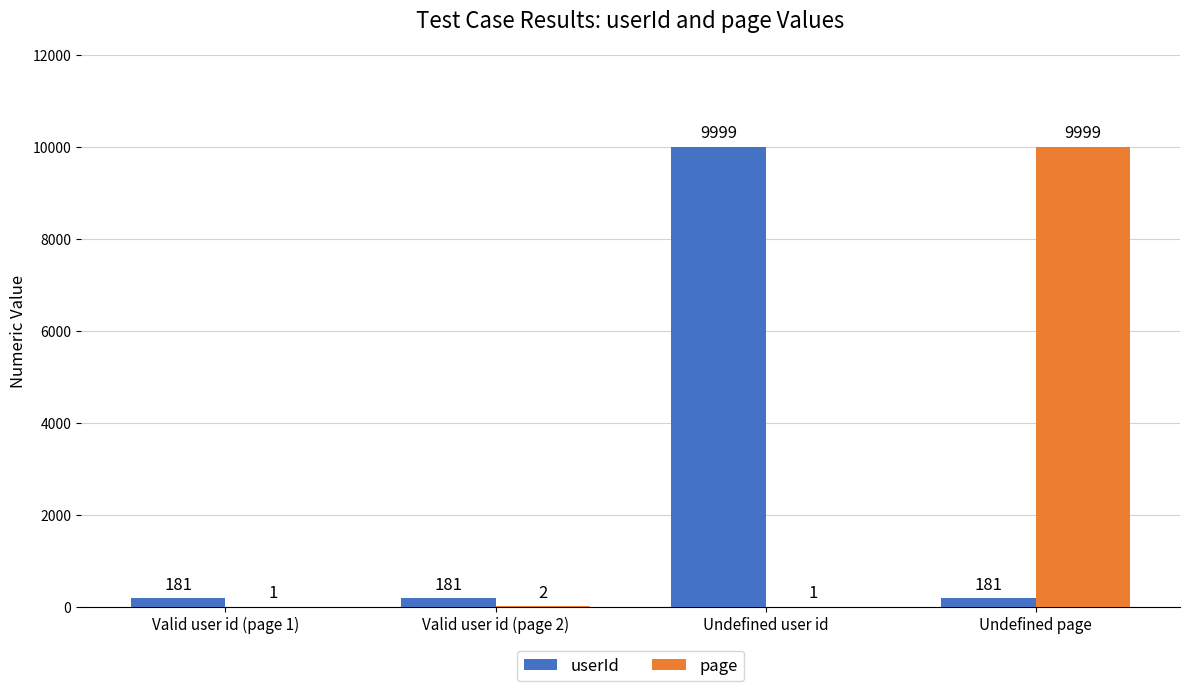

At which label is page closest to 5000?

Valid user id (page 2)